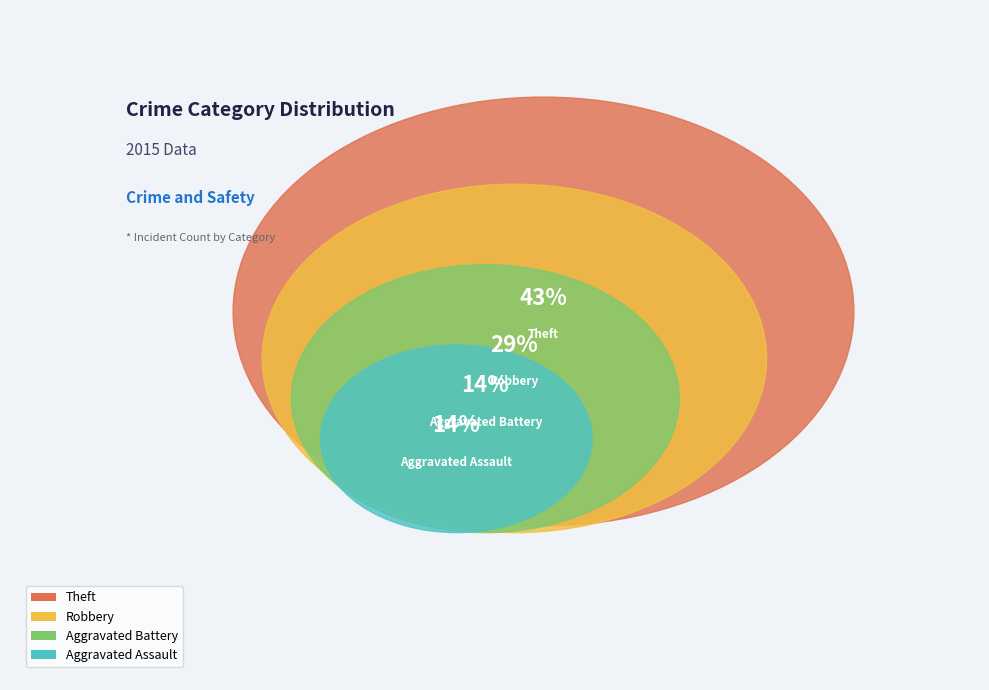

Is it true that Theft is 43% of the pie?

True